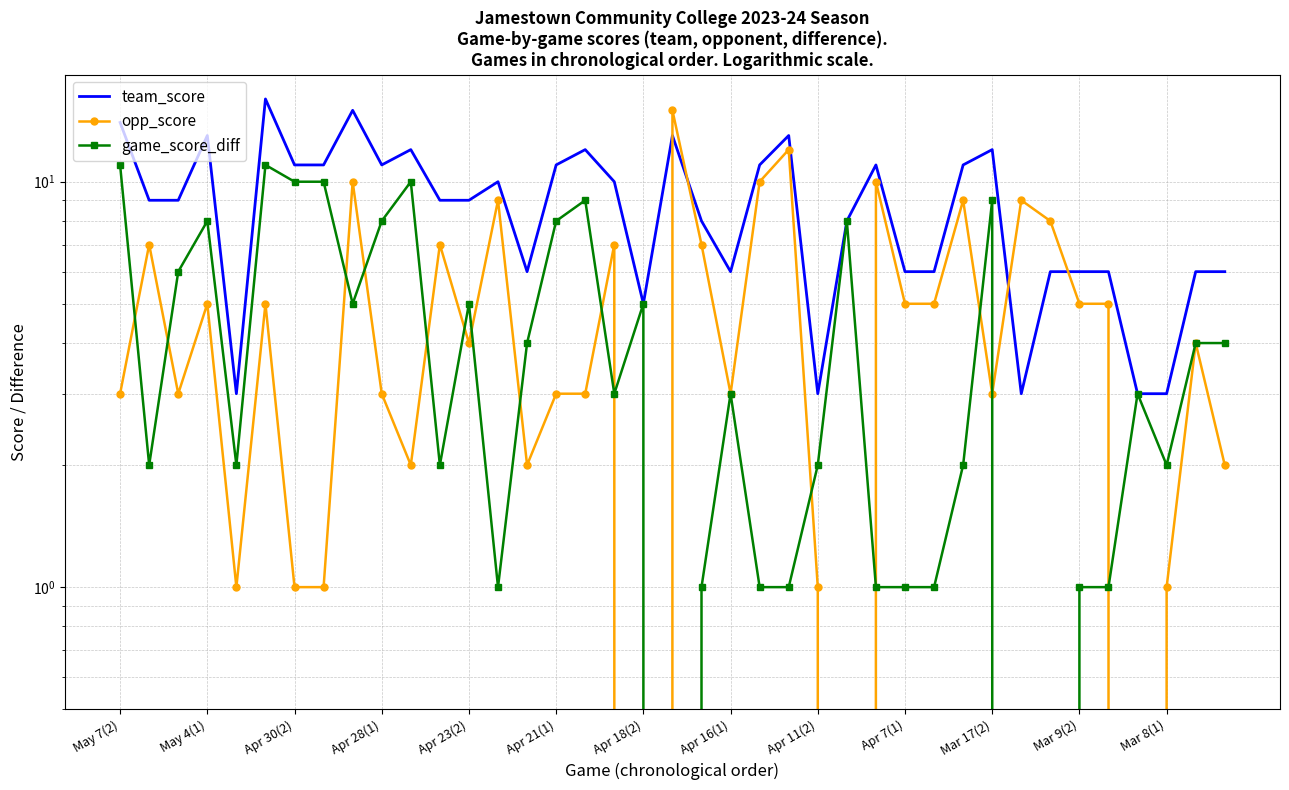

Is the value of opp_score at May 4(1) greater than the value of game_score_diff at 17?

Yes